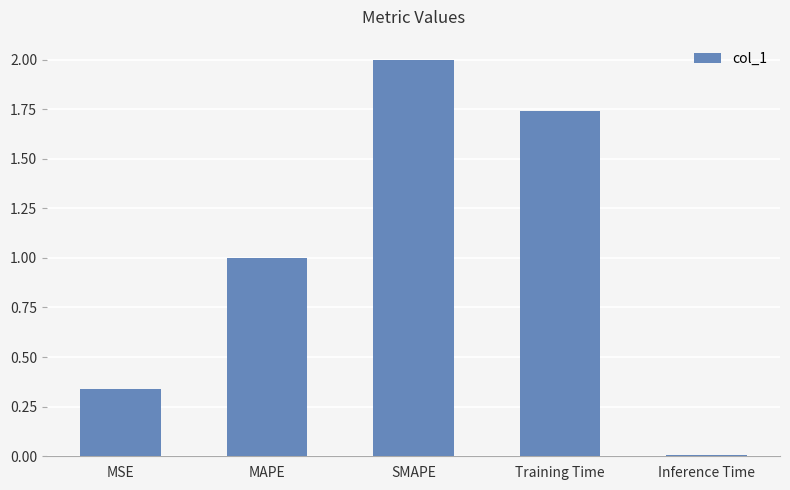

At which category does the chart reach its peak across all series?

SMAPE